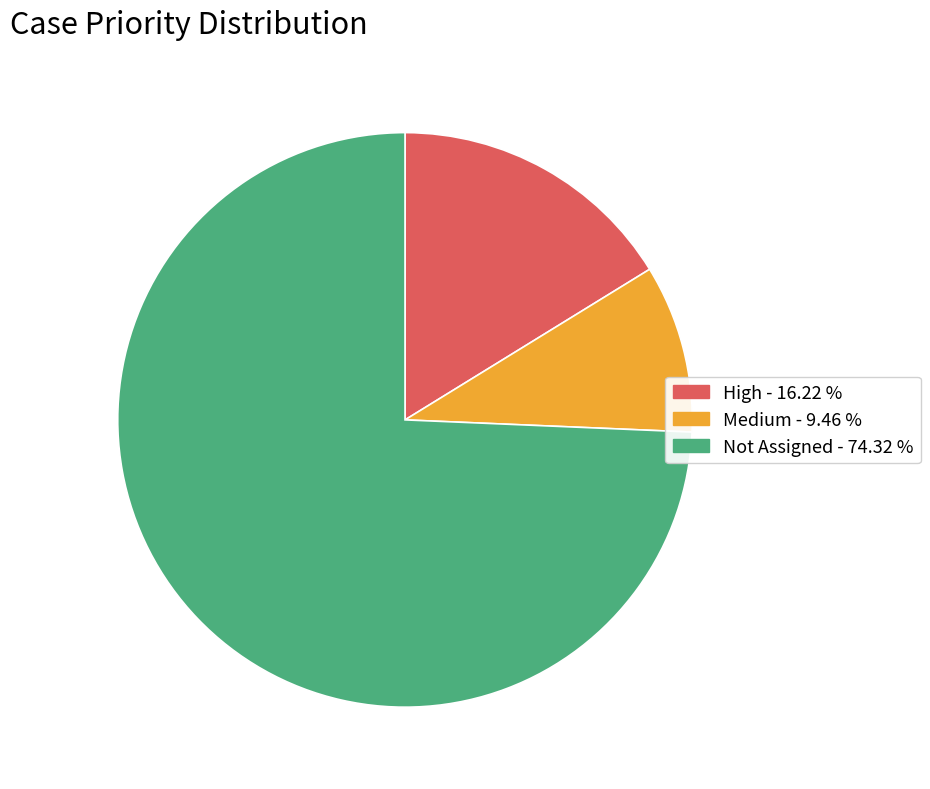

Do Medium and High together represent more than half of the pie?

No